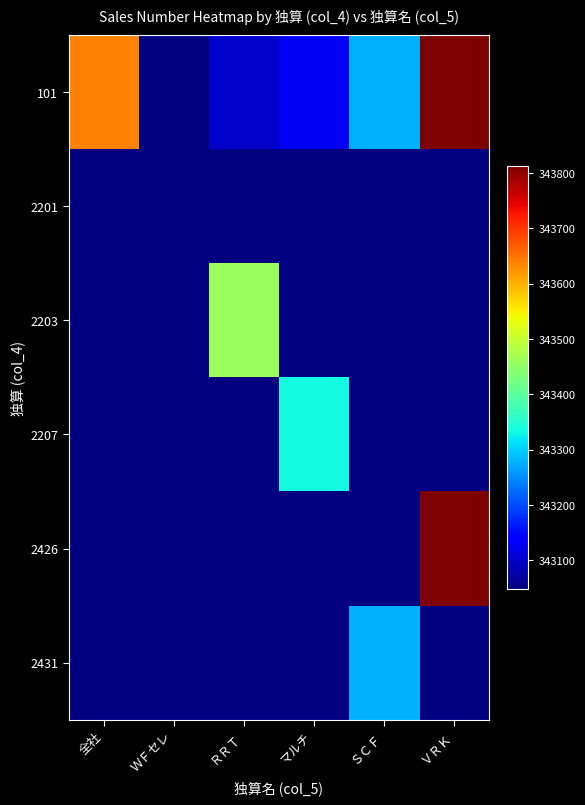

Which has a higher value, マルチ or 全社?

全社